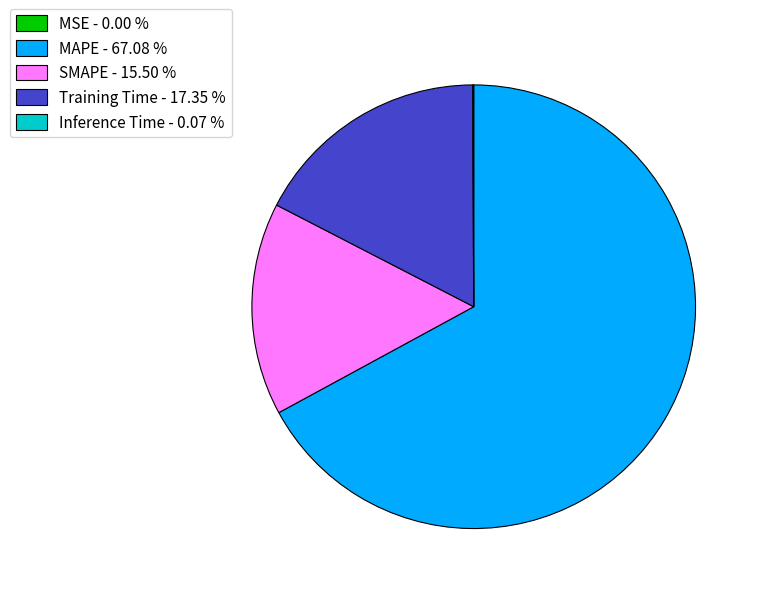

What is the largest slice in the pie chart?

MAPE